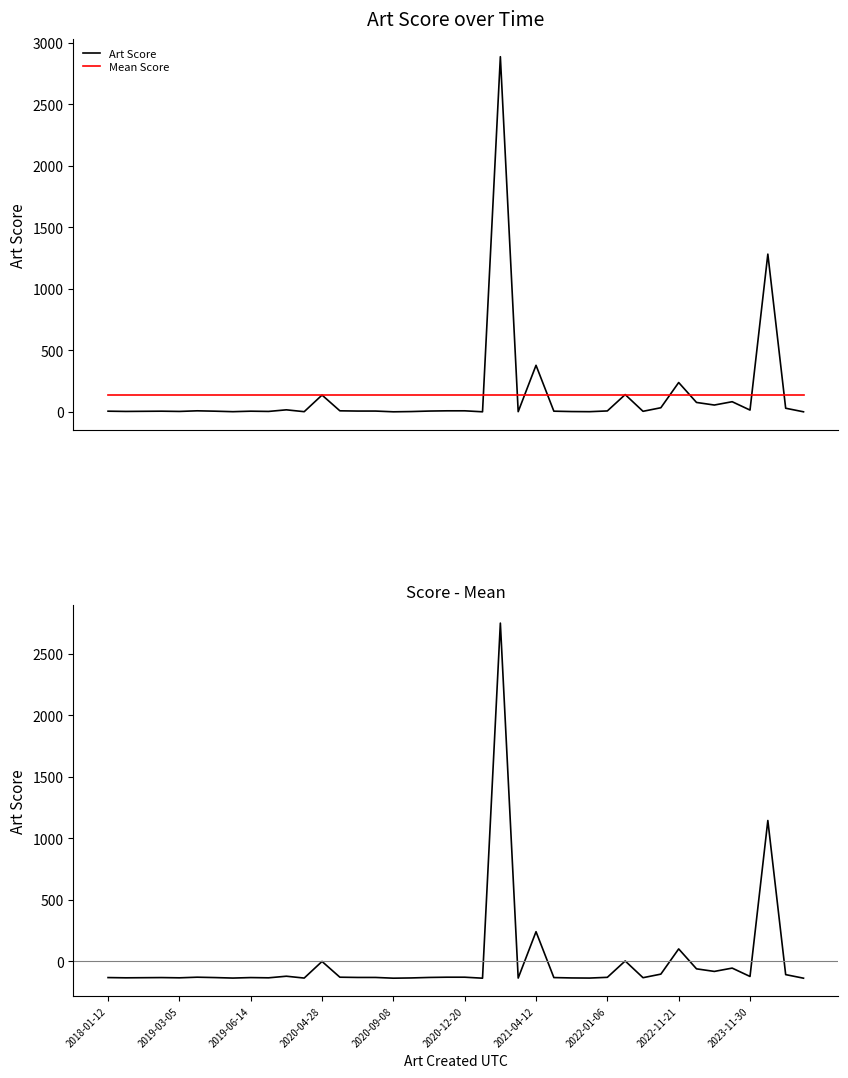

What is the maximum value for Mean Score?

136.8